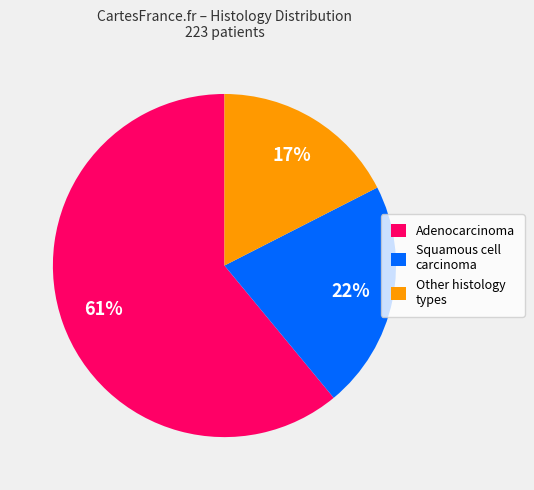

Do Adenocarcinoma and Squamous cell carcinoma together represent more than half of the pie?

Yes